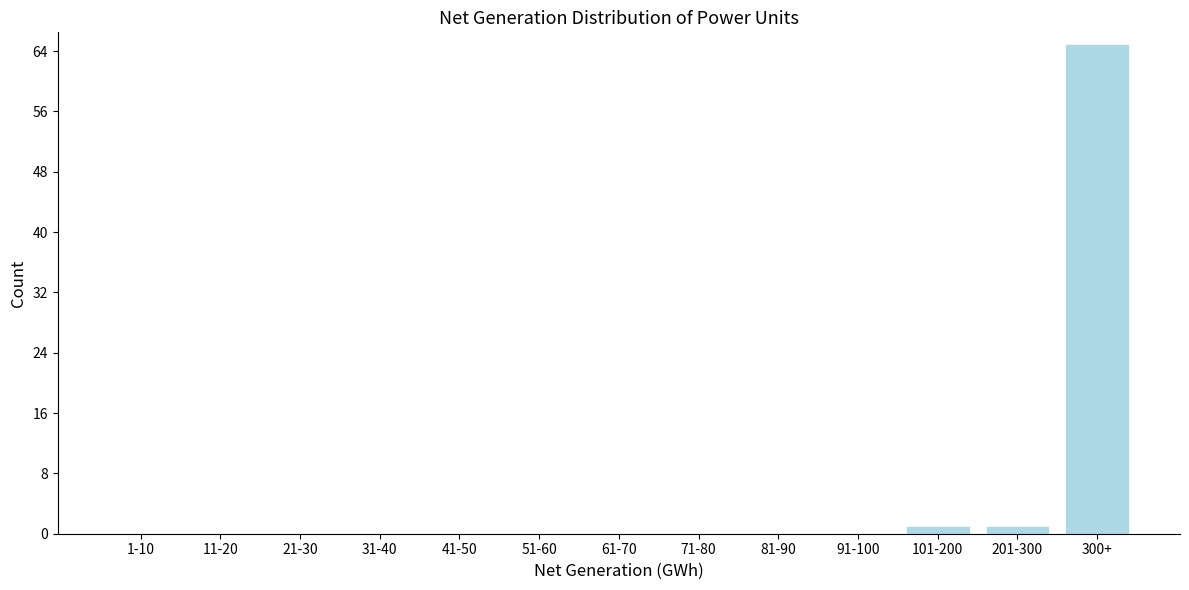

Reading left to right, extract all data points from this chart.

1-10=0	11-20=0	21-30=0	31-40=0	41-50=0	51-60=0	61-70=0	71-80=0	81-90=0	91-100=0	101-200=1	201-300=1	300+=65